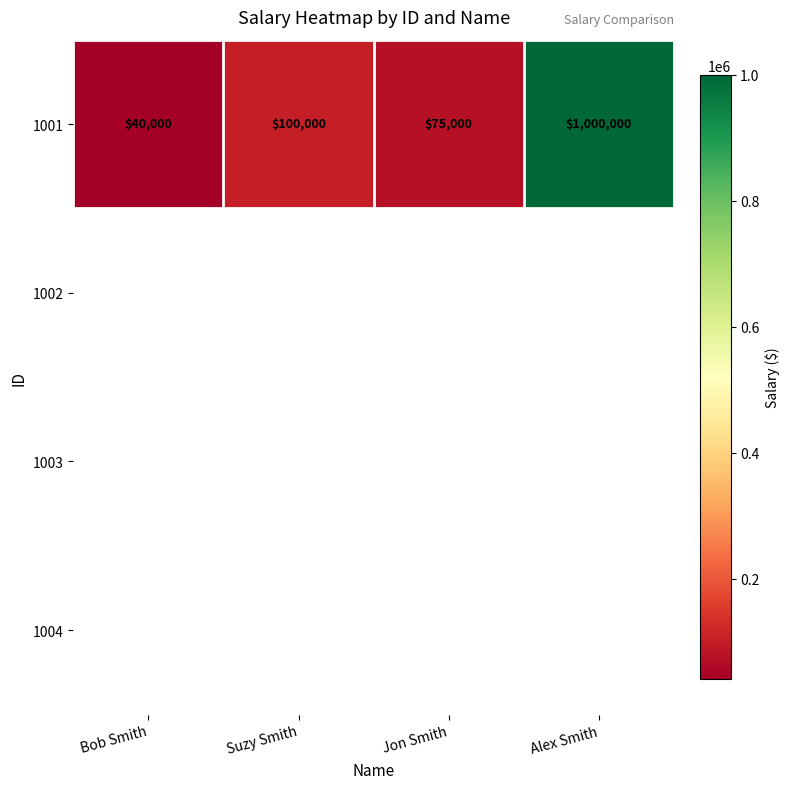

True or false: the data shows 40000 at Bob Smith.

True